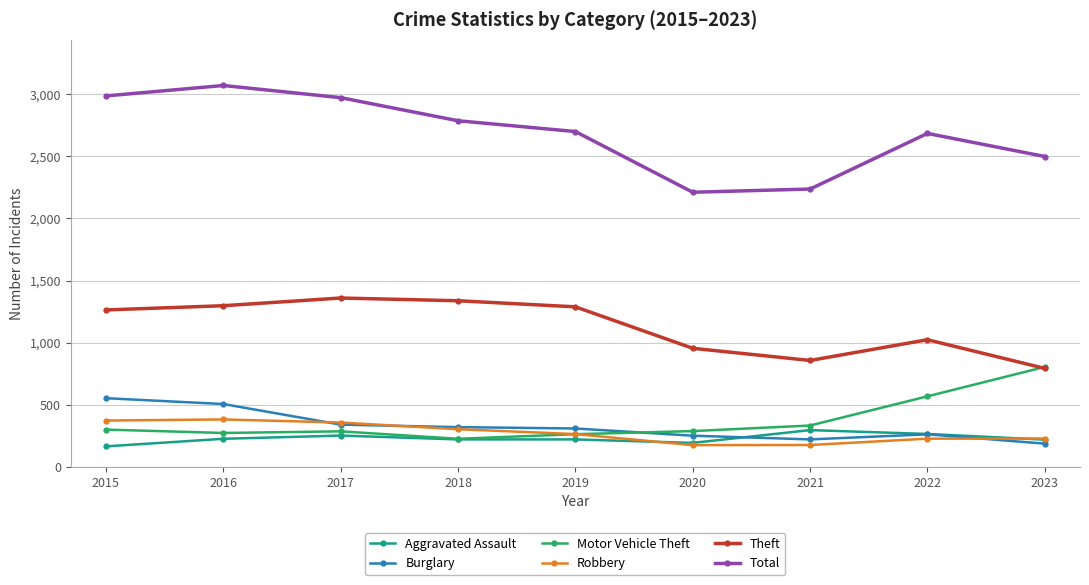

Does the chart have visible grid lines?

Yes